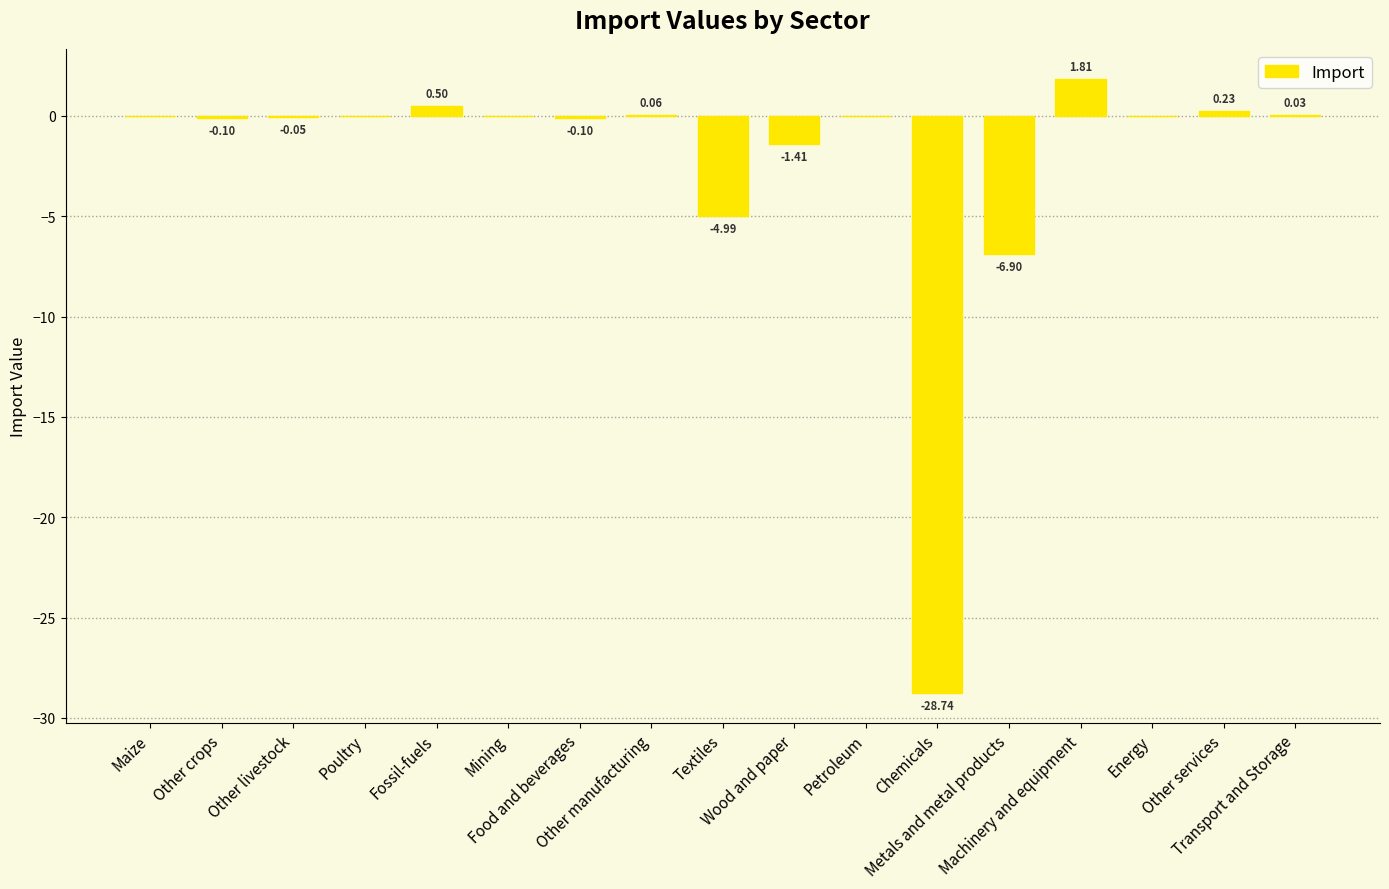

What is the sum of all values?

-39.7